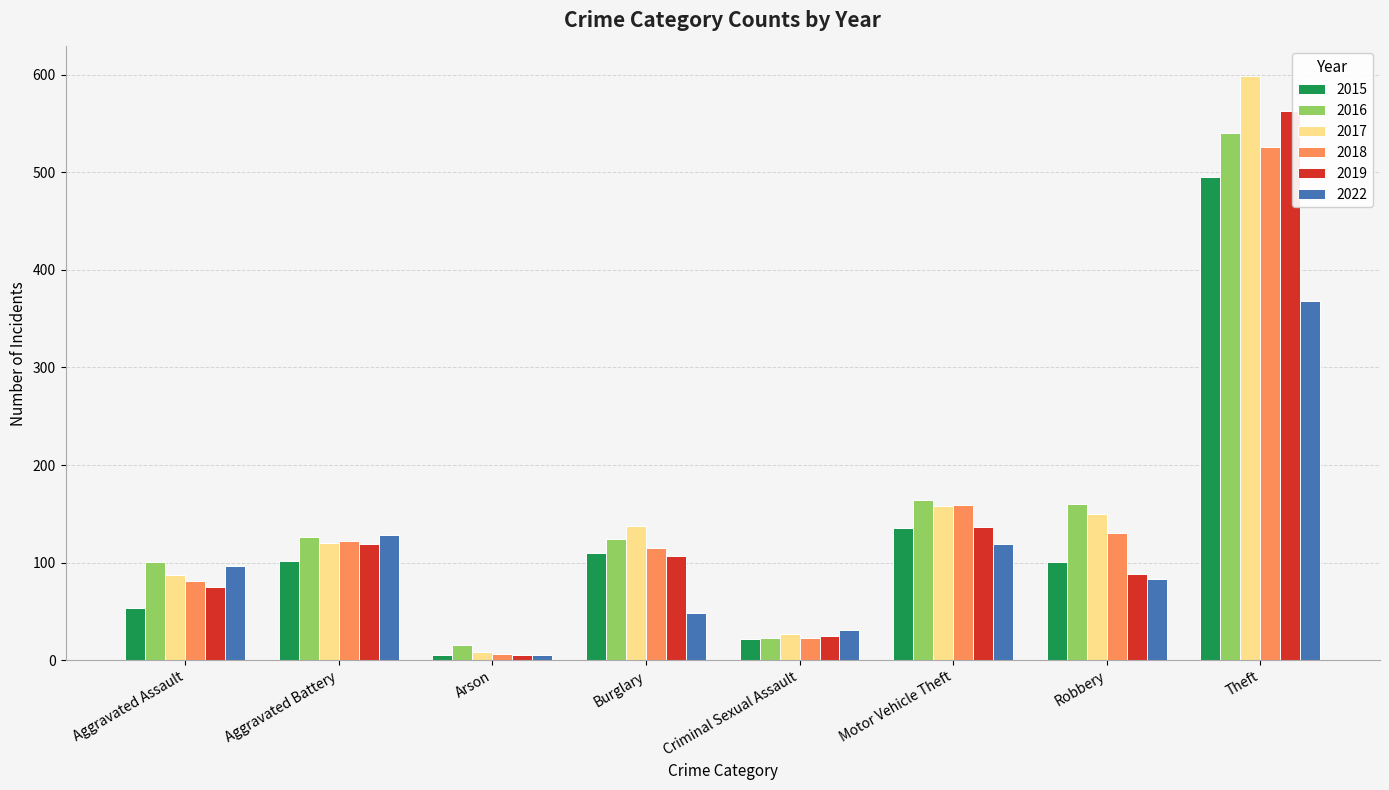

What is the spread (max minus min) of values at Burglary?

89